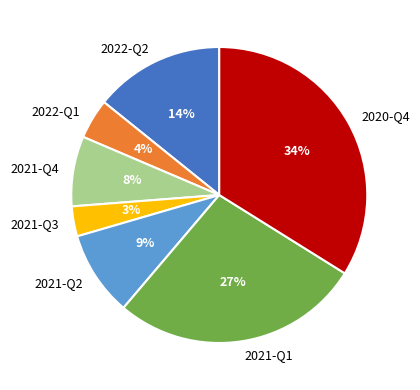

What is the largest slice in the pie chart?

2020-Q4